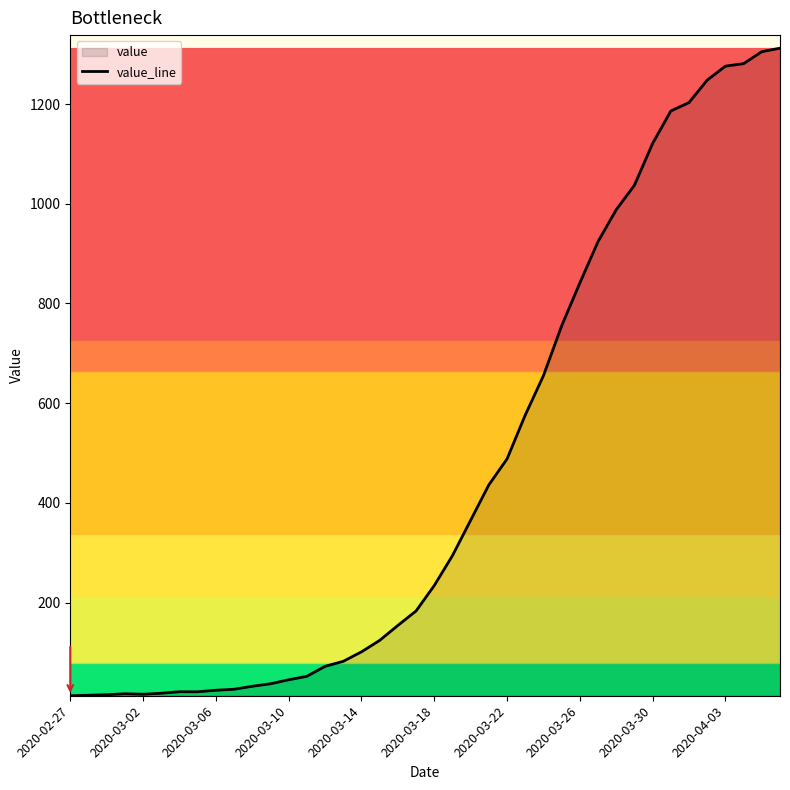

What is the greatest value displayed?

1312